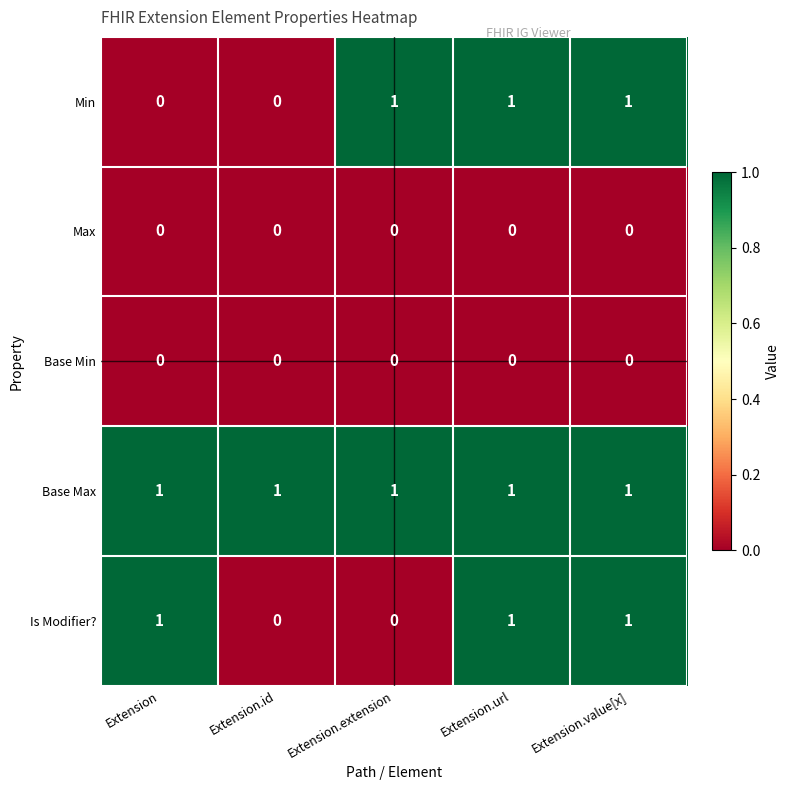

What is the maximum value shown in the chart?

1